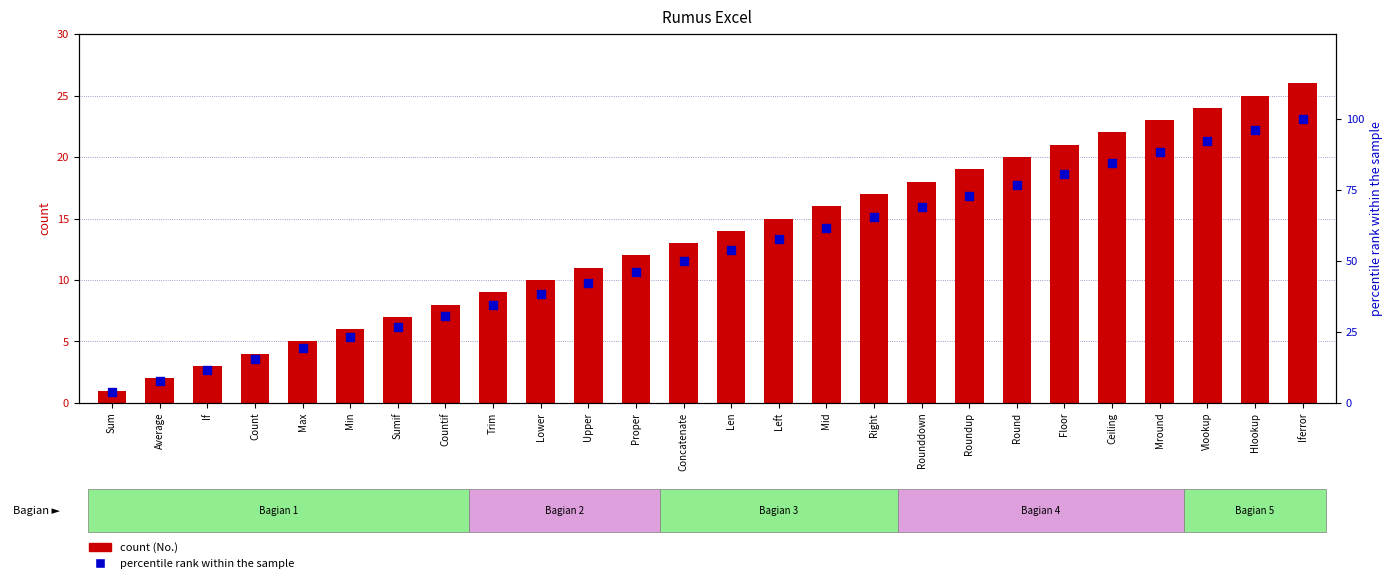

Is the value of No. (count) at Concatenate greater than the value of percentile rank within the sample at Sum?

Yes